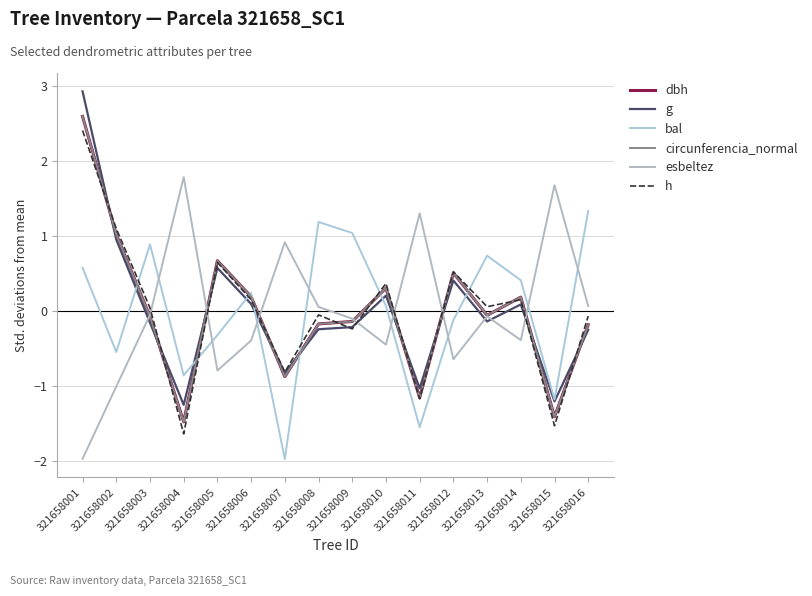

What is the value of the h point at the 12th from the left?

0.5